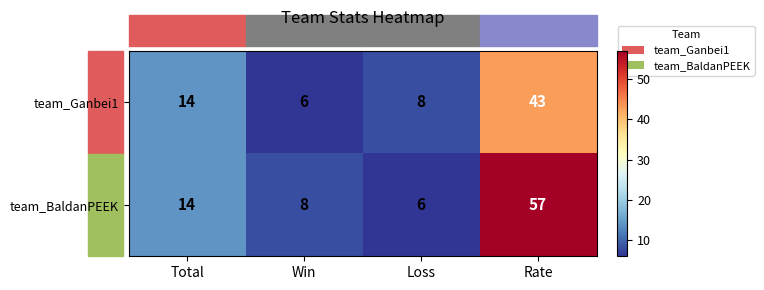

At which label does team_BaldanPEEK reach its minimum?

Loss